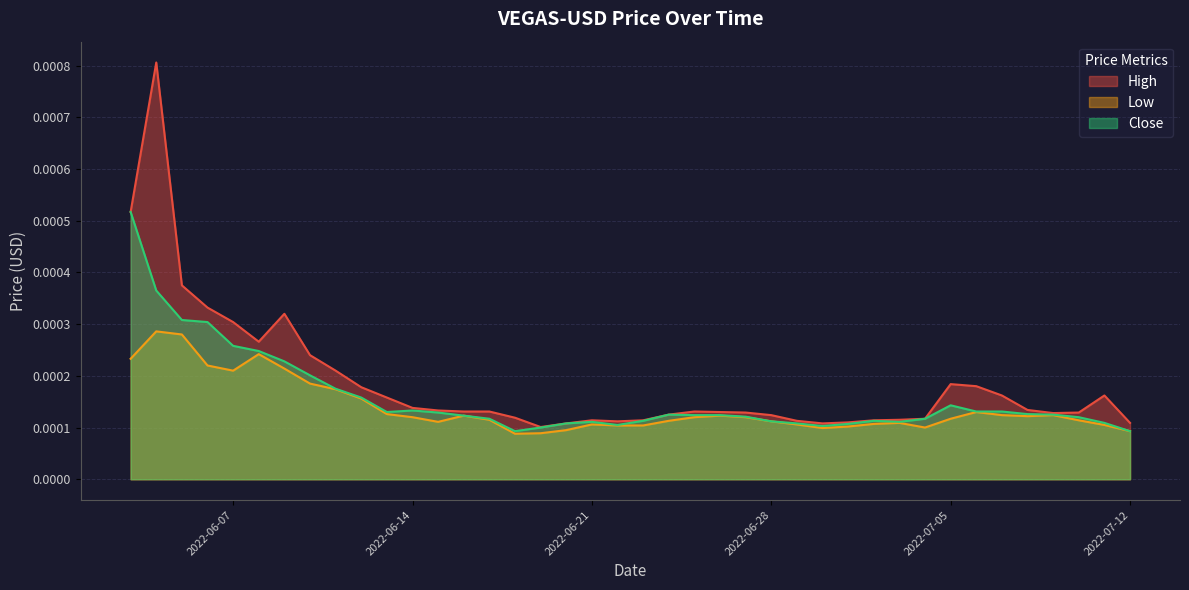

Between 2022-06-06 and 2022-06-18, which series saw the biggest shift?

High